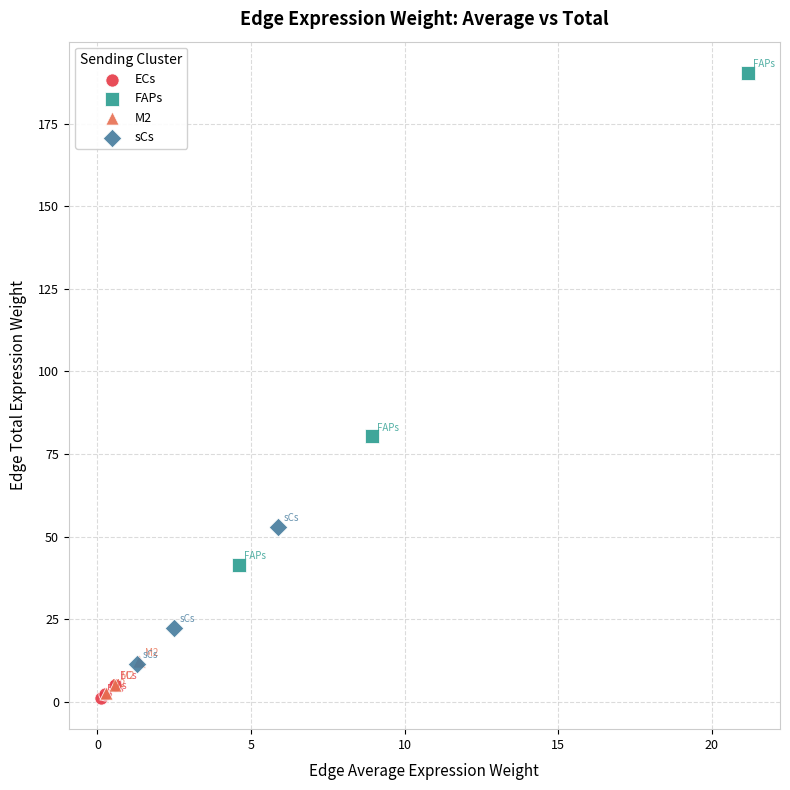

Which series contains the highest Y value?

FAPs